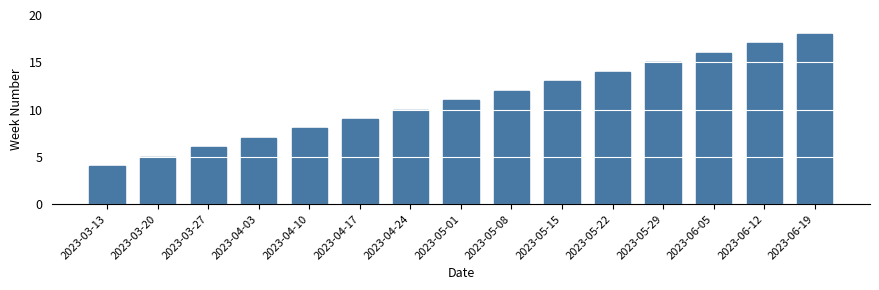

How many data points are less than 11?

7